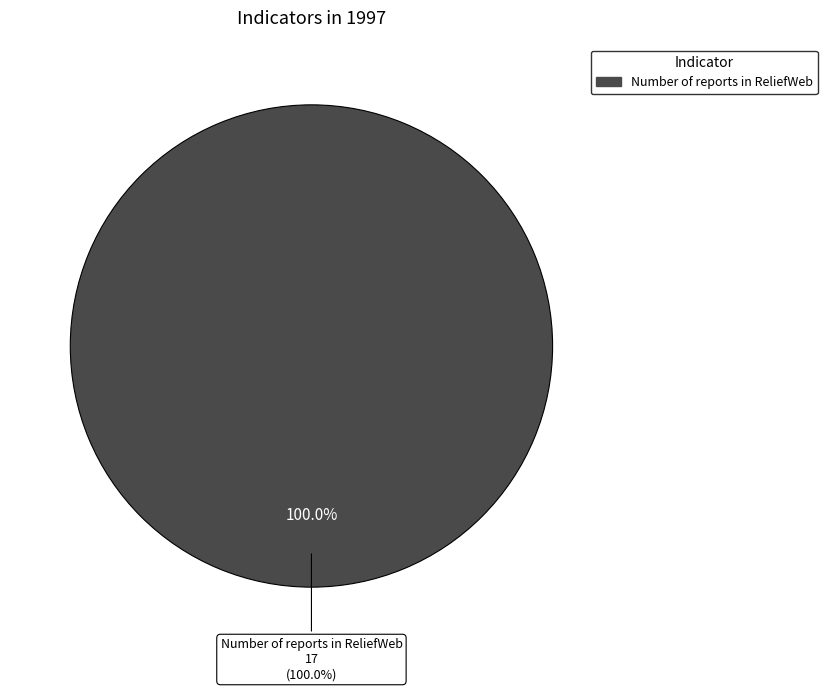

What percentage is NOT represented by Number of Disasters?

100.0%